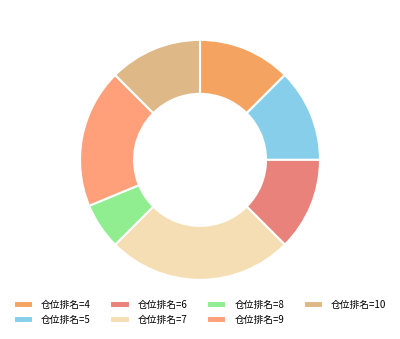

How many segments does this pie chart have?

7